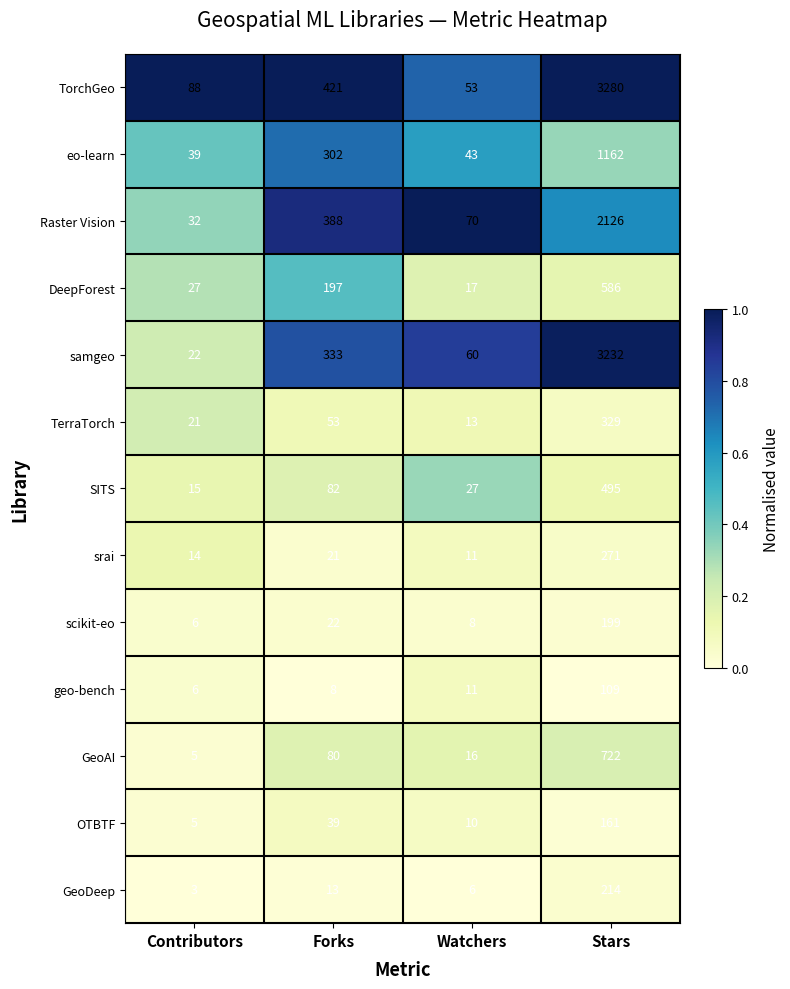

At which label is TorchGeo closest to 1666?

Forks